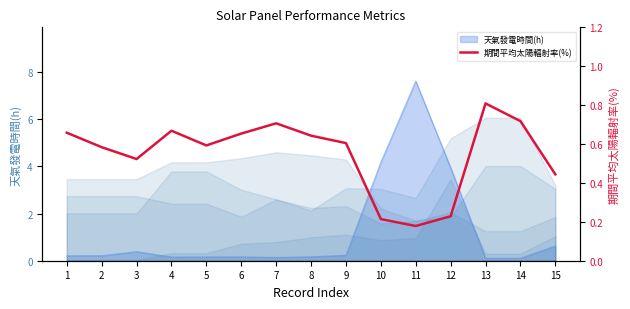

What is the sum of all values?

8.2